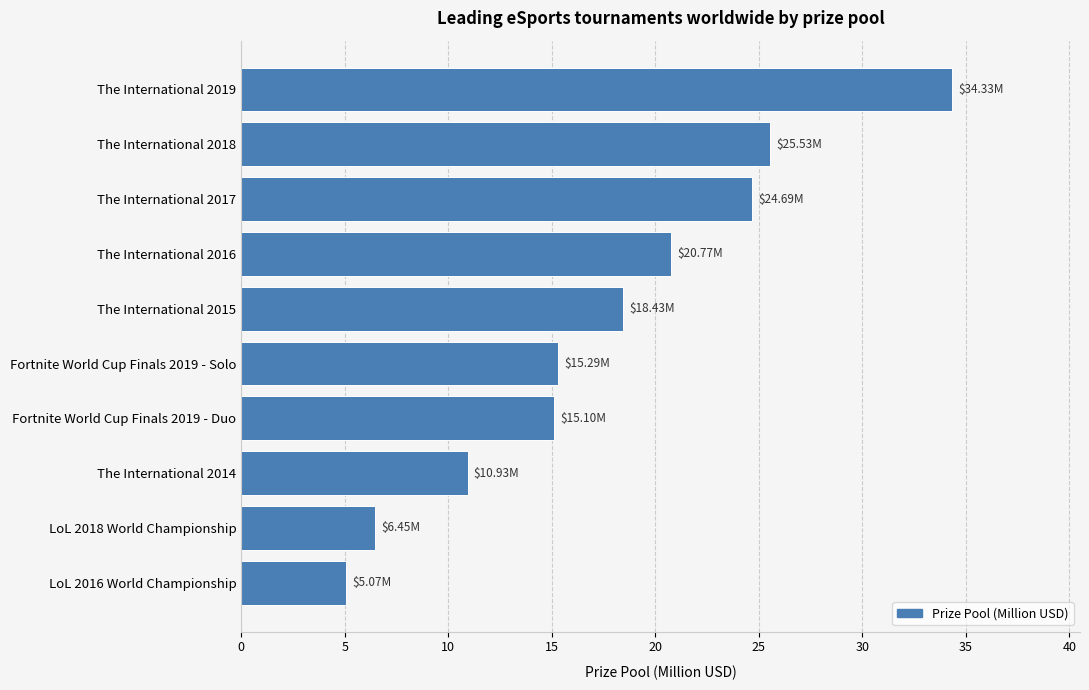

What is the difference between the maximum and second lowest values?

27.9